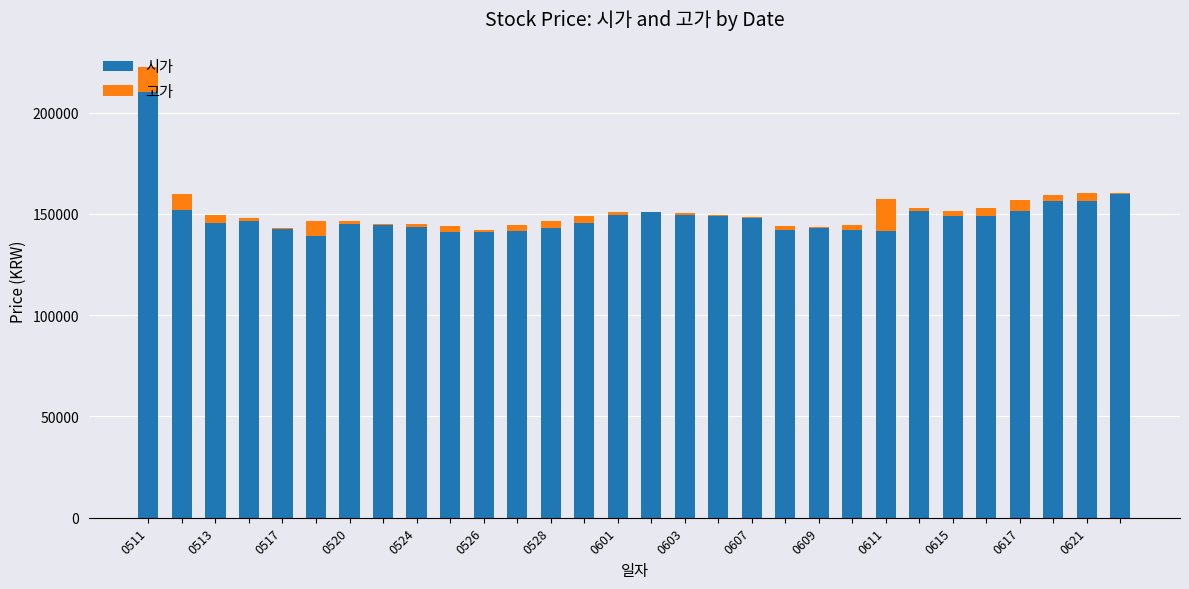

What is the highest value of the 시가 series?

210000